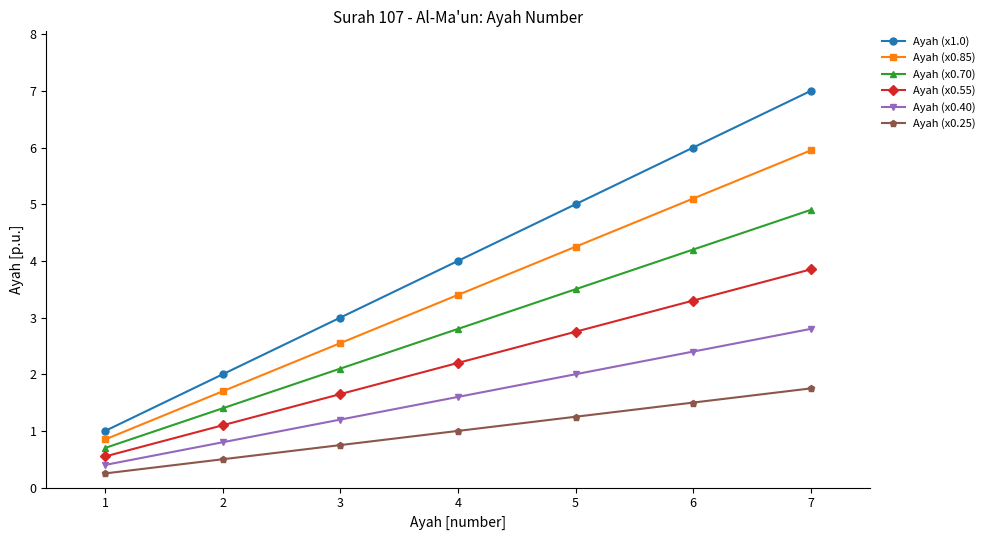

True or false: Ayah (x0.85) has more than 1 points higher than both neighbors.

False